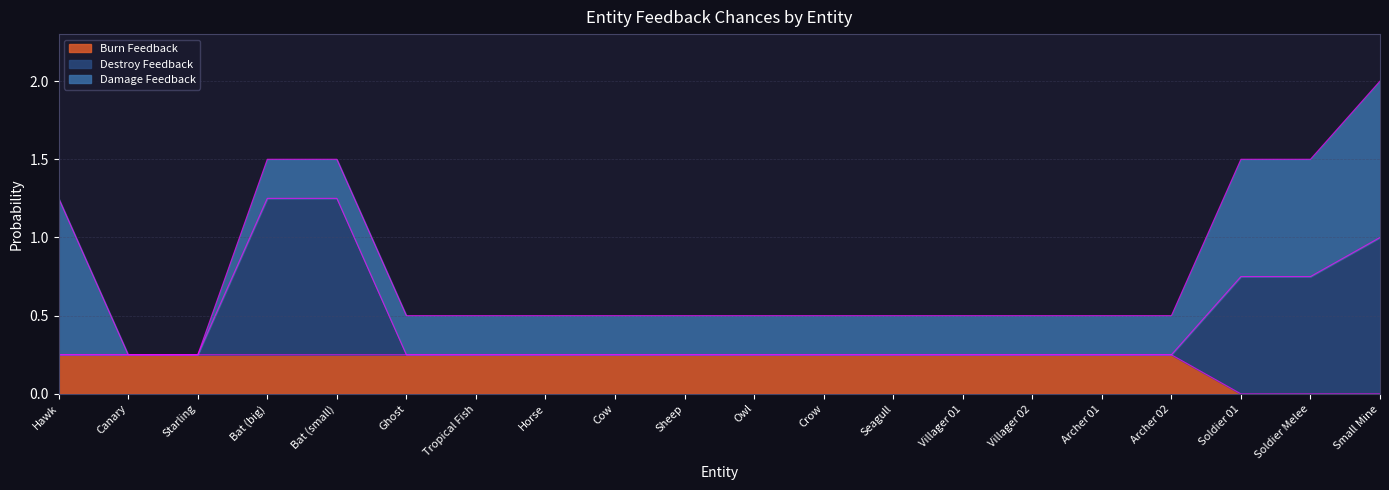

True or false: destroyFeedbackChance and burnFeedbackChance cross at least once.

False